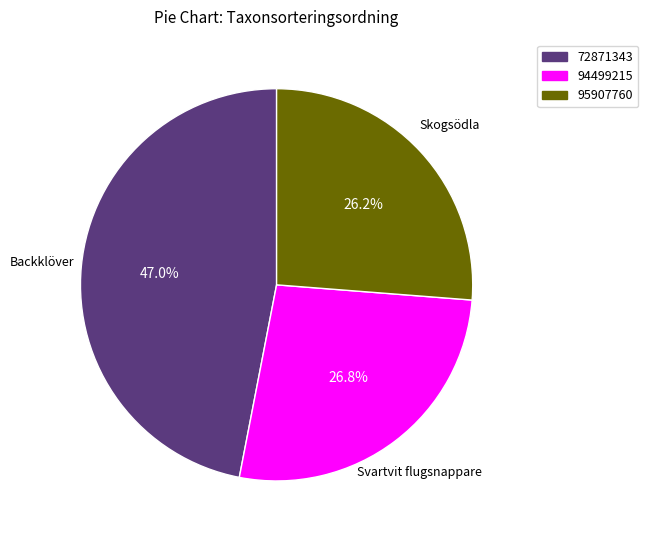

Rank the categories by value from lowest to highest.

95907760, 94499215, 72871343